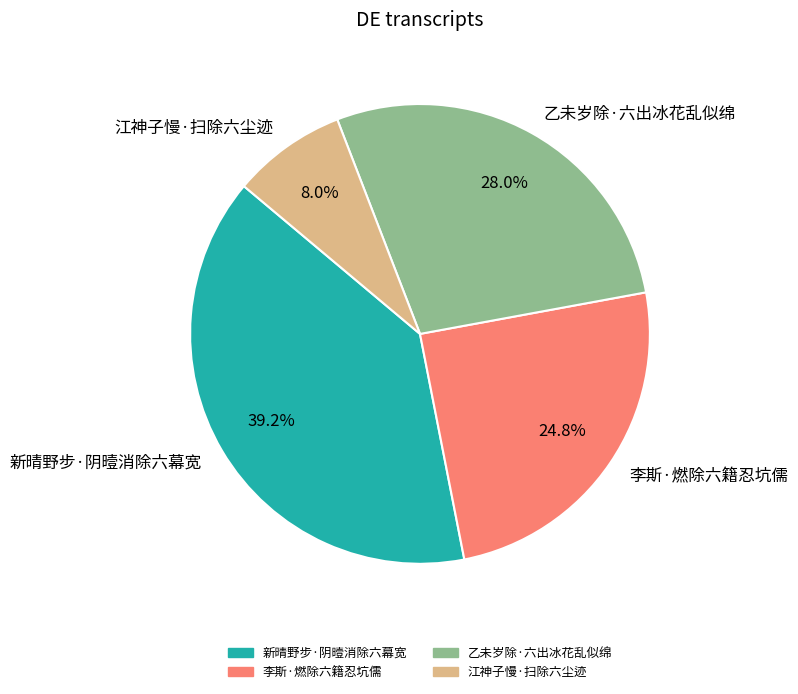

What percentage is the 江神子慢·扫除六尘迹 slice, to the nearest percent?

8%